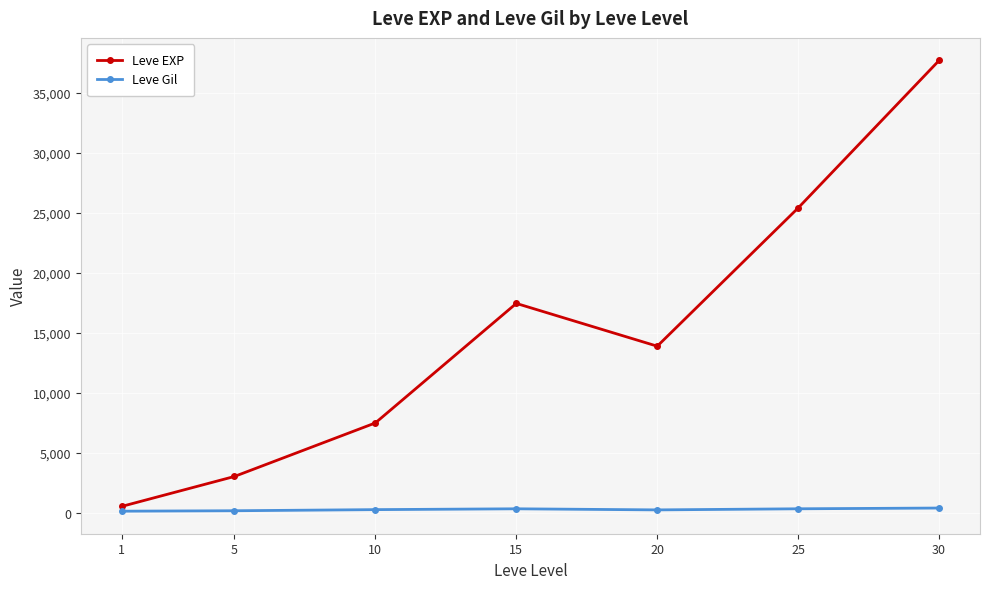

True or false: Leve EXP has more than 0 interior local peaks.

True